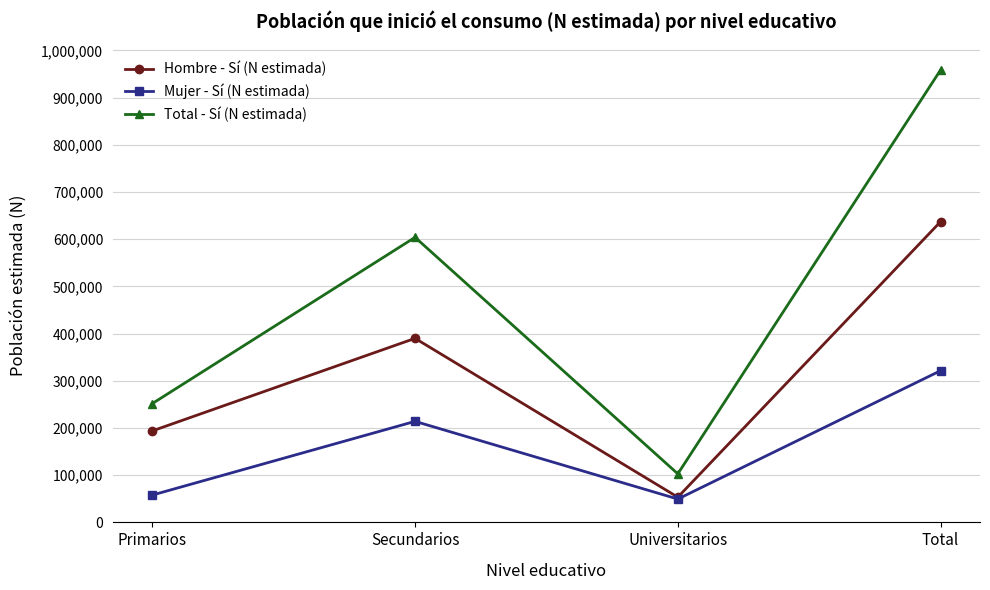

List the series in order of their overall mean, highest first.

Total - Sí (N estimada), Hombre - Sí (N estimada), Mujer - Sí (N estimada)